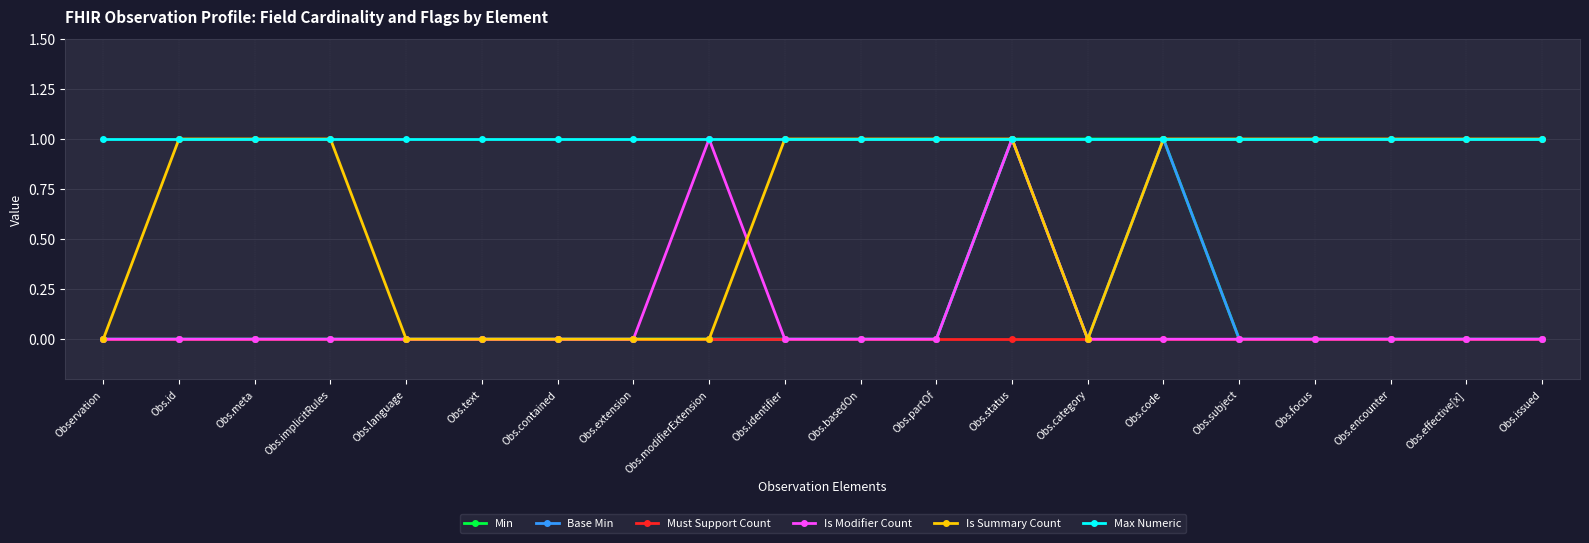

What is the difference between the maximum and minimum values in the Is Modifier Count series?

1